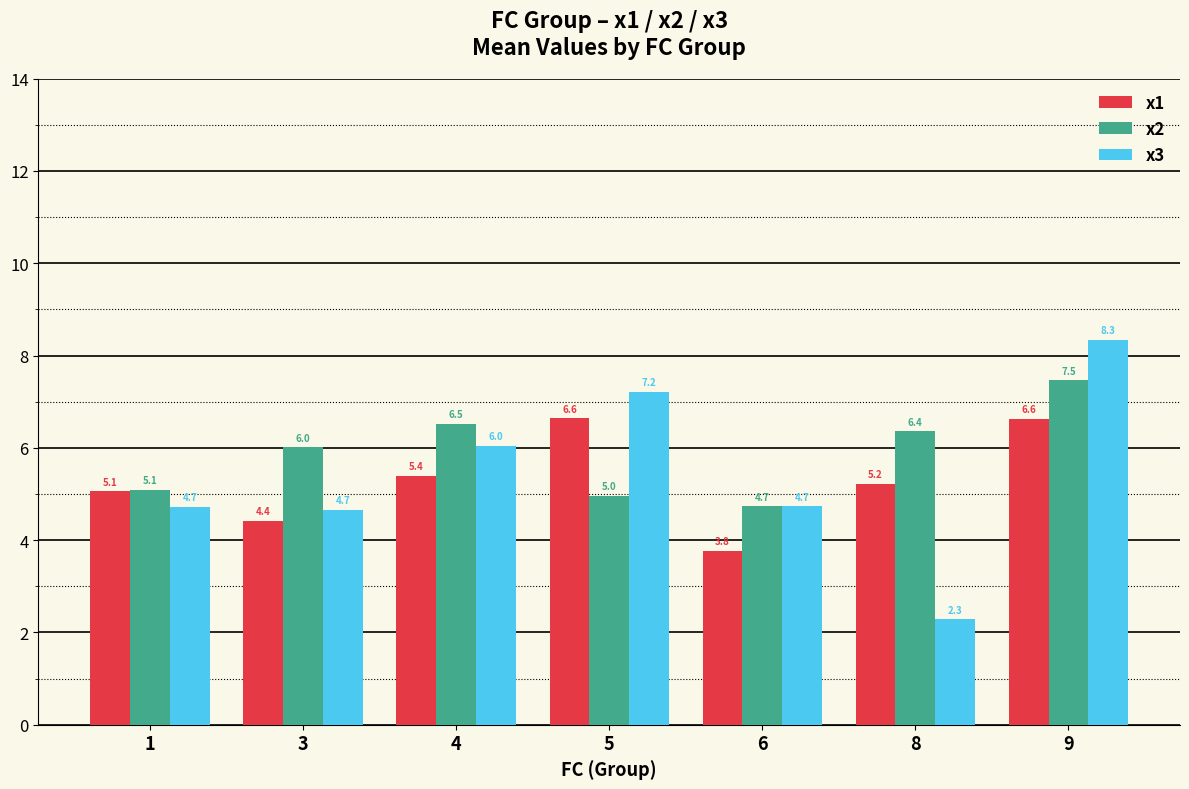

Reading left to right, extract all data points from this chart.

x1: 5.1	4.4	5.4	6.6	3.8	5.2	6.6
x2: 5.1	6.0	6.5	5.0	4.7	6.4	7.5
x3: 4.7	4.7	6.0	7.2	4.7	2.3	8.3